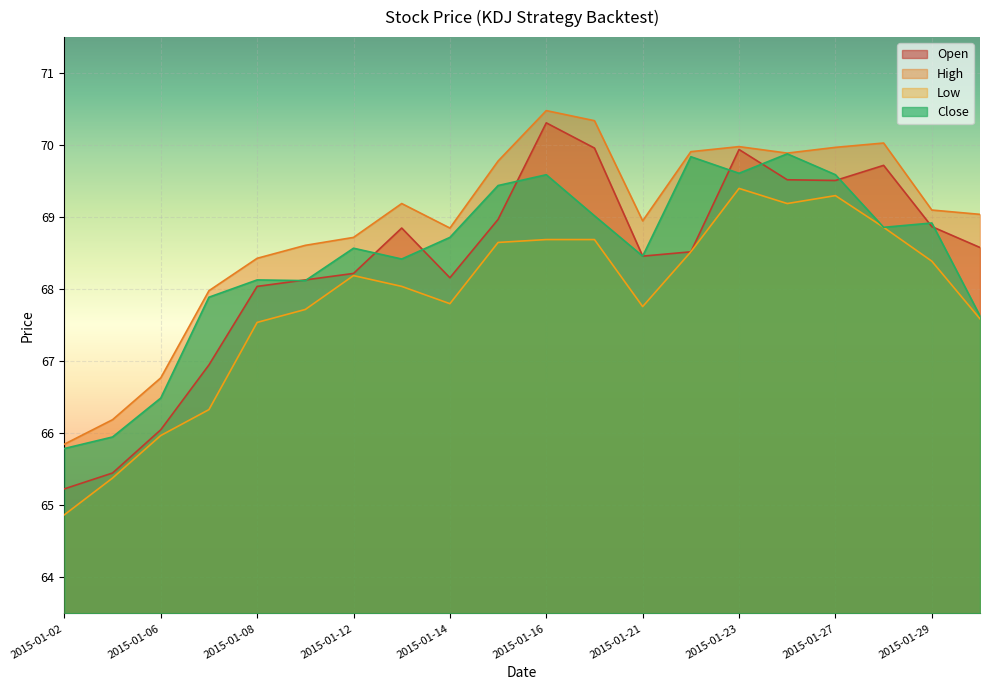

Rank the series at 2015-01-20 from lowest to highest value.

low, close, open, high